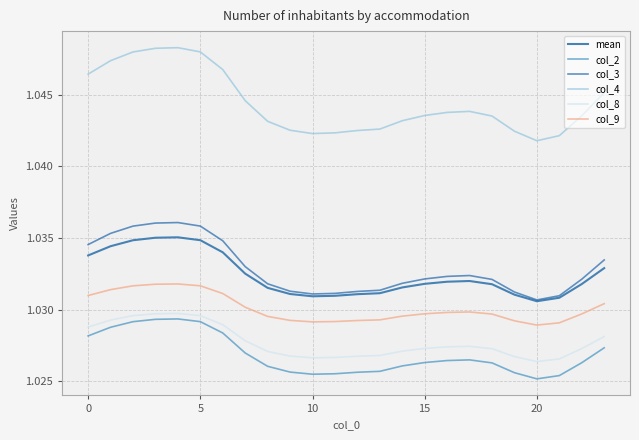

What is the sum of all col_9 values?

24.7